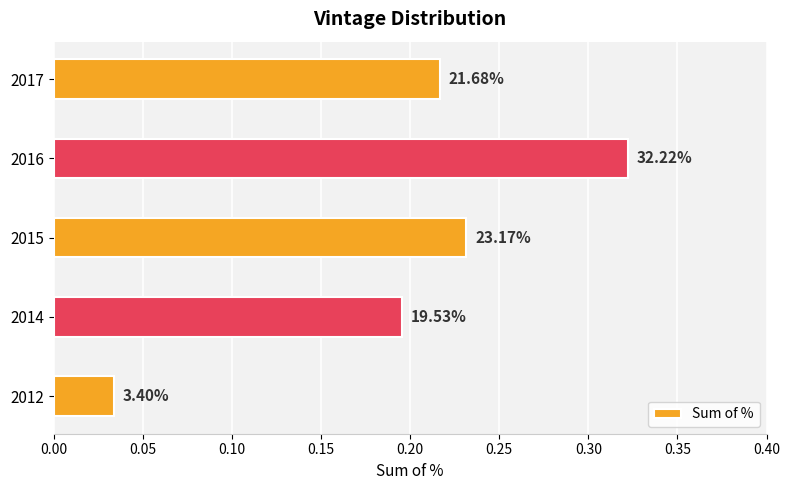

What is the difference between the maximum and minimum values?

0.3